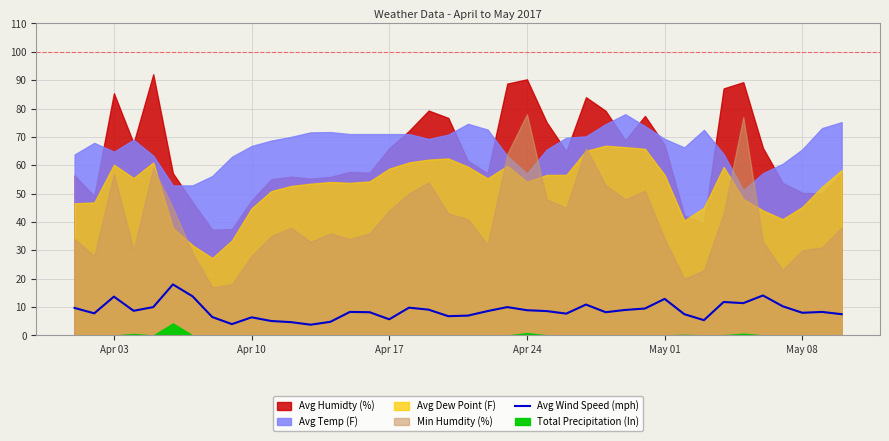

True or false: there are more than 1 points higher than both neighbors.

True